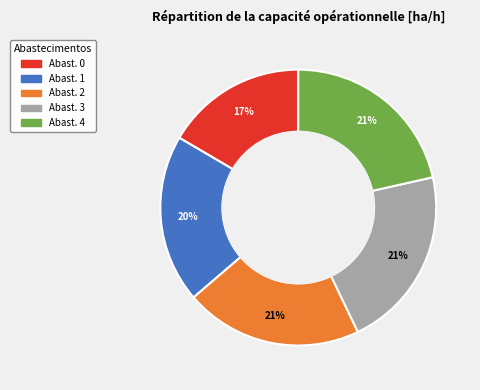

How many slices are in this pie chart?

5